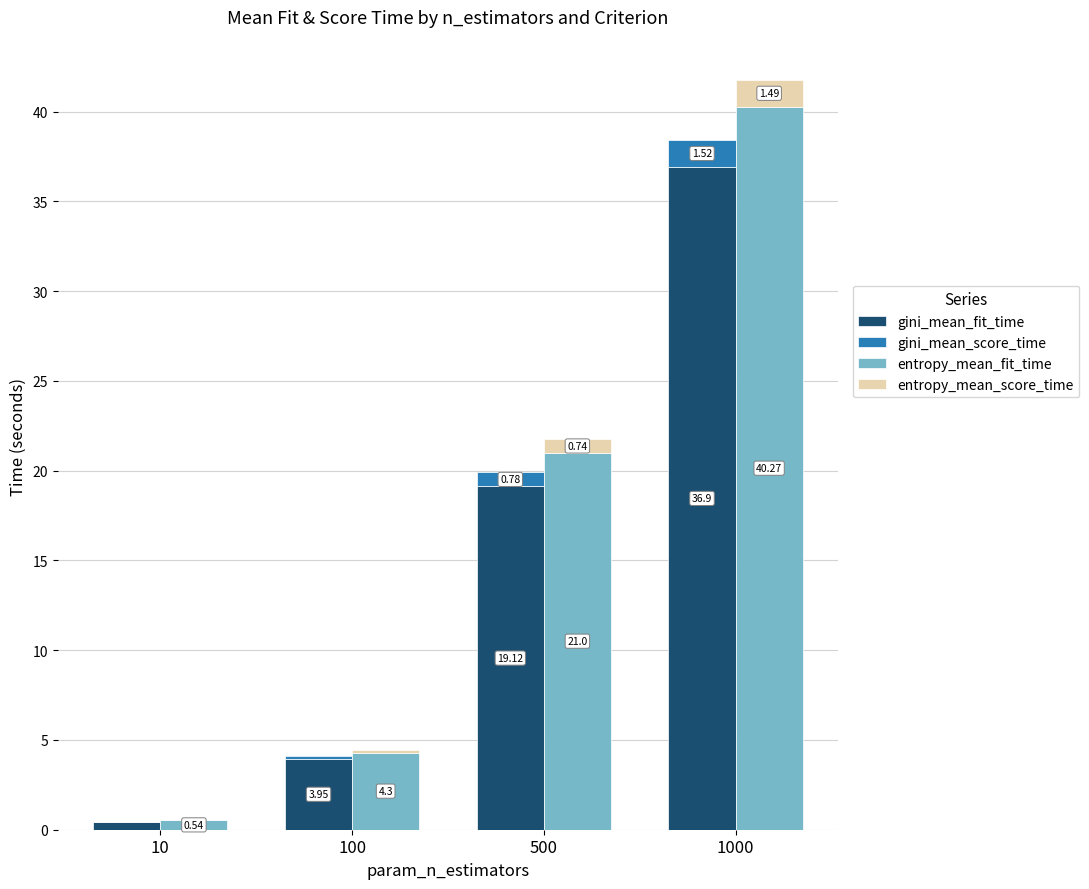

Rank the series at 500 from highest to lowest value.

entropy_mean_fit_time, gini_mean_fit_time, gini_mean_score_time, entropy_mean_score_time